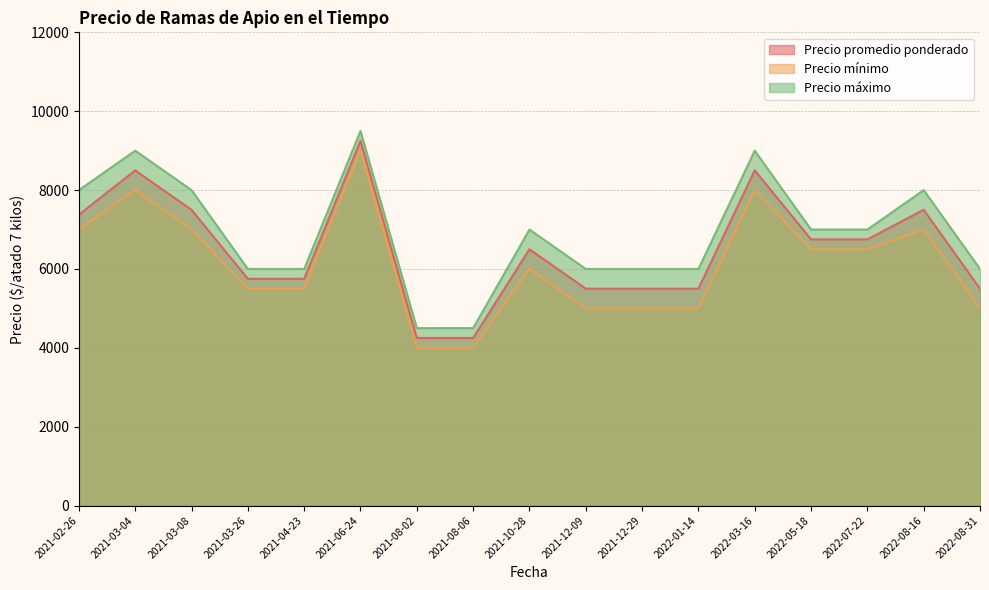

What is the minimum value for Precio máximo?

4500